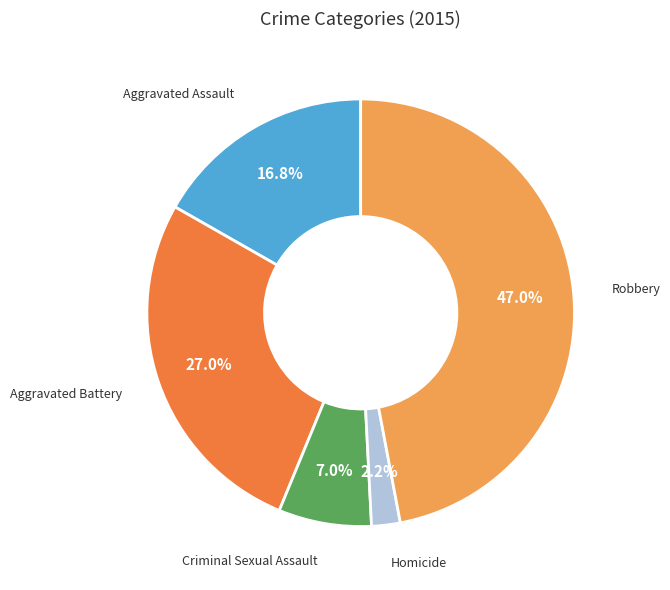

The Aggravated Assault slice represents 31% of the pie. True or false?

False